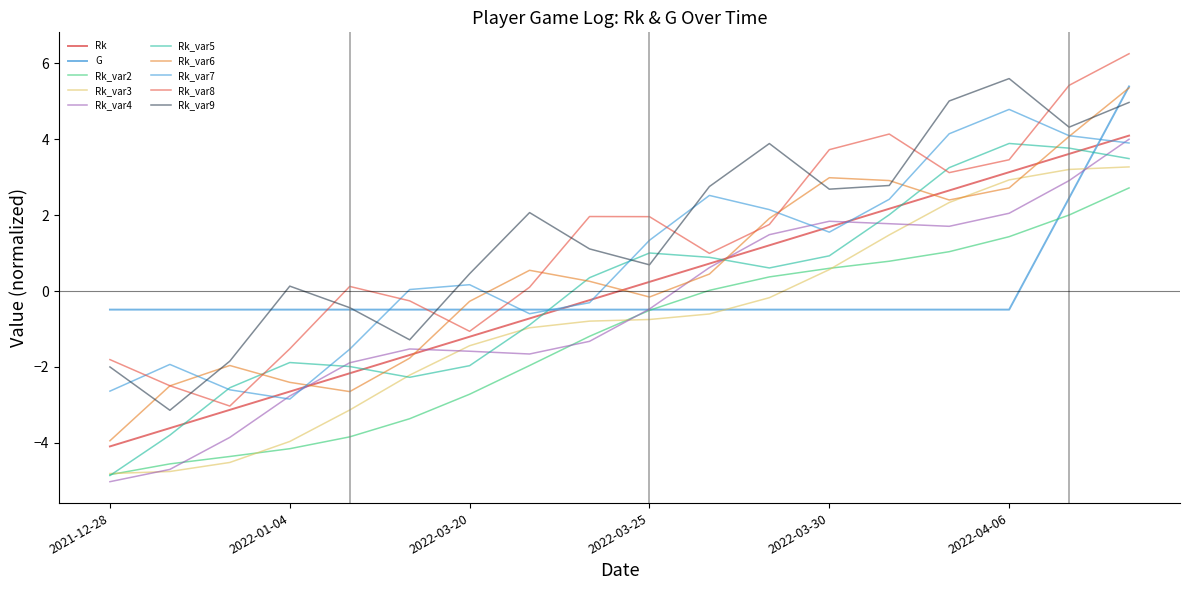

At which label does G reach its peak?

2022-04-10